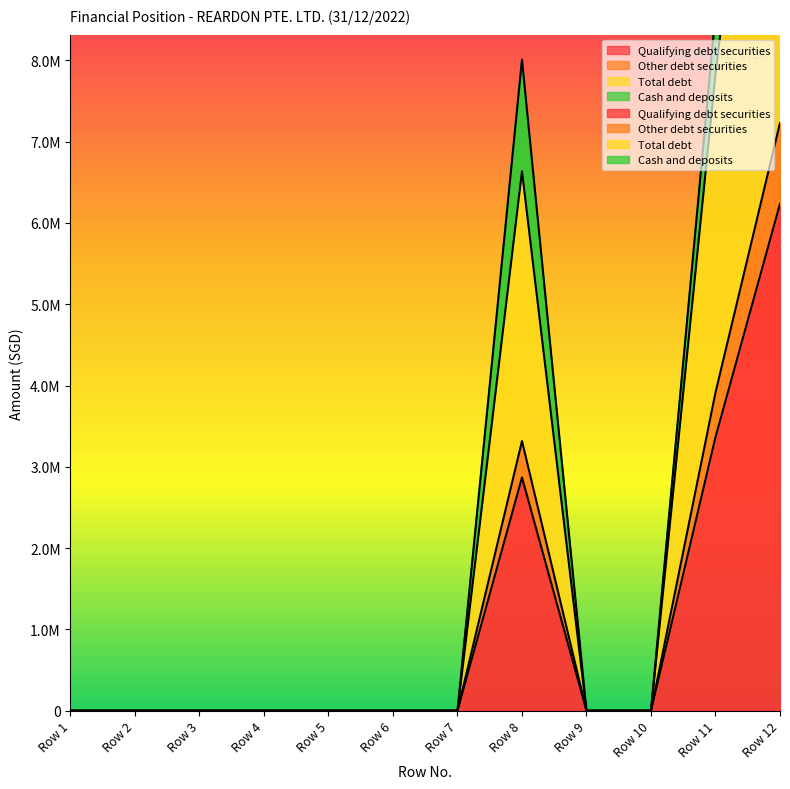

Which series has the largest total across all categories?

Total debt